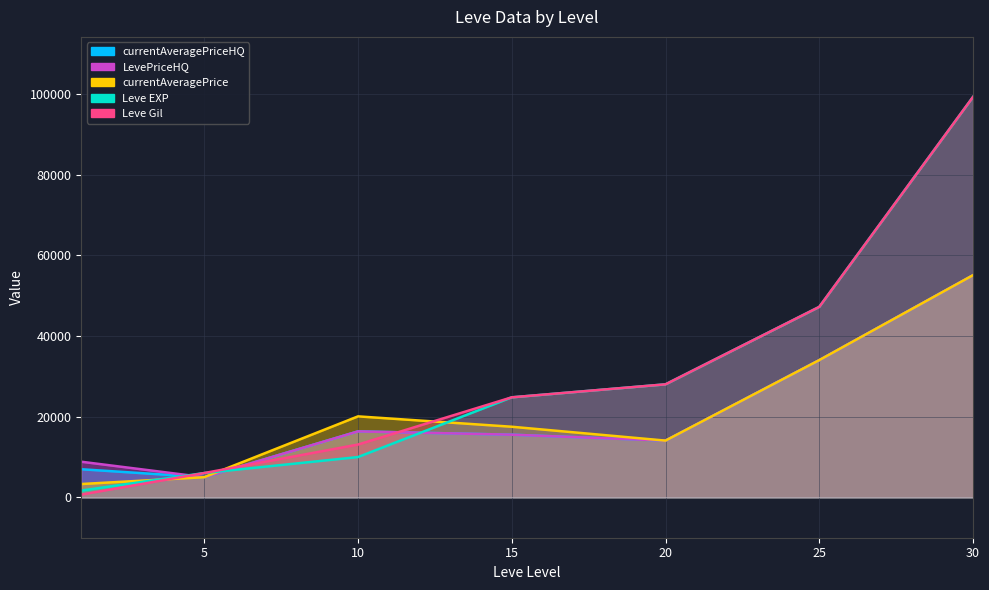

Reading right to left, what are all the values shown in this chart?

Leve EXP: 30=99220	25=47200	20=28010	15=24790	10=9990	5=6030	1=1690
Leve Gil: 30=99220	25=47200	20=28010	15=24790	10=13090	5=6030	1=690
currentAveragePriceHQ: 30=55049	25=34007	20=14066	15=15534	10=16350	5=5000	1=6969
LevePriceHQ: 30=55049	25=34007	20=14066	15=15534	10=16350	5=5000	1=8832
currentAveragePrice: 30=55049	25=34007	20=14066	15=17500	10=20071	5=5000	1=3307